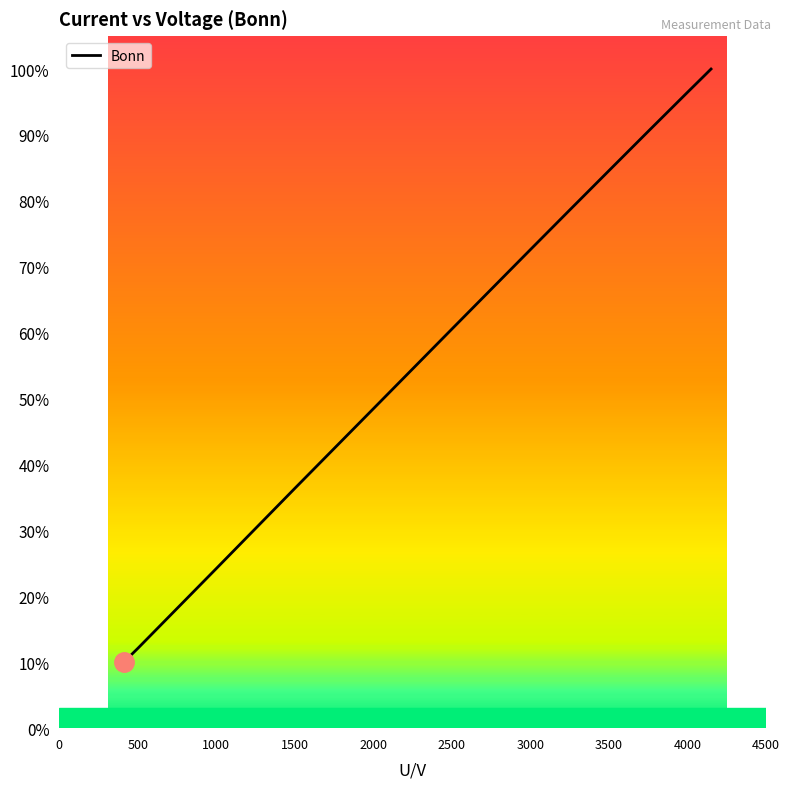

What is the value of the 4th point from the left?

36.4